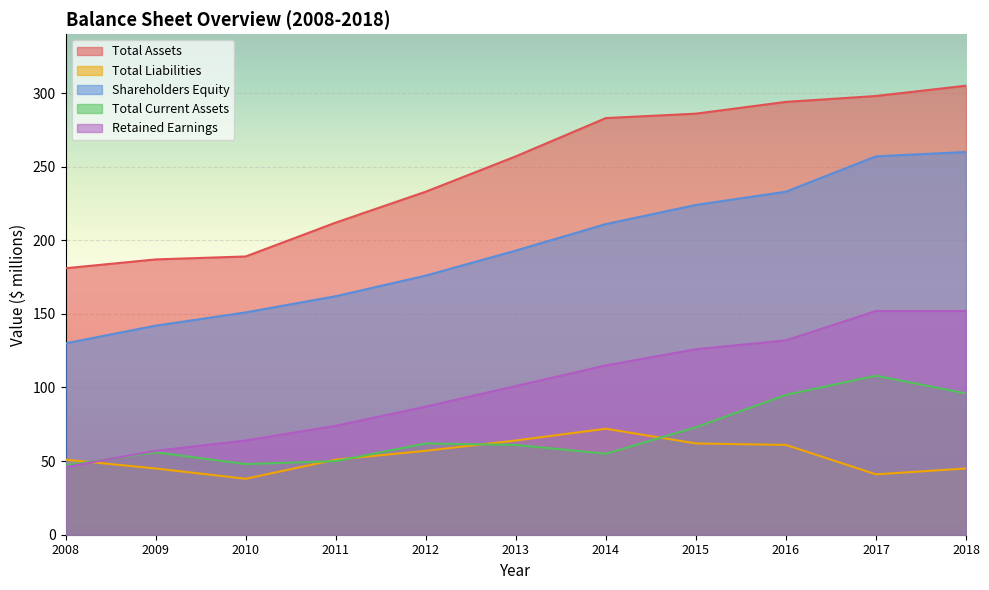

True or false: Total Assets has more than 1 points higher than both neighbors.

False